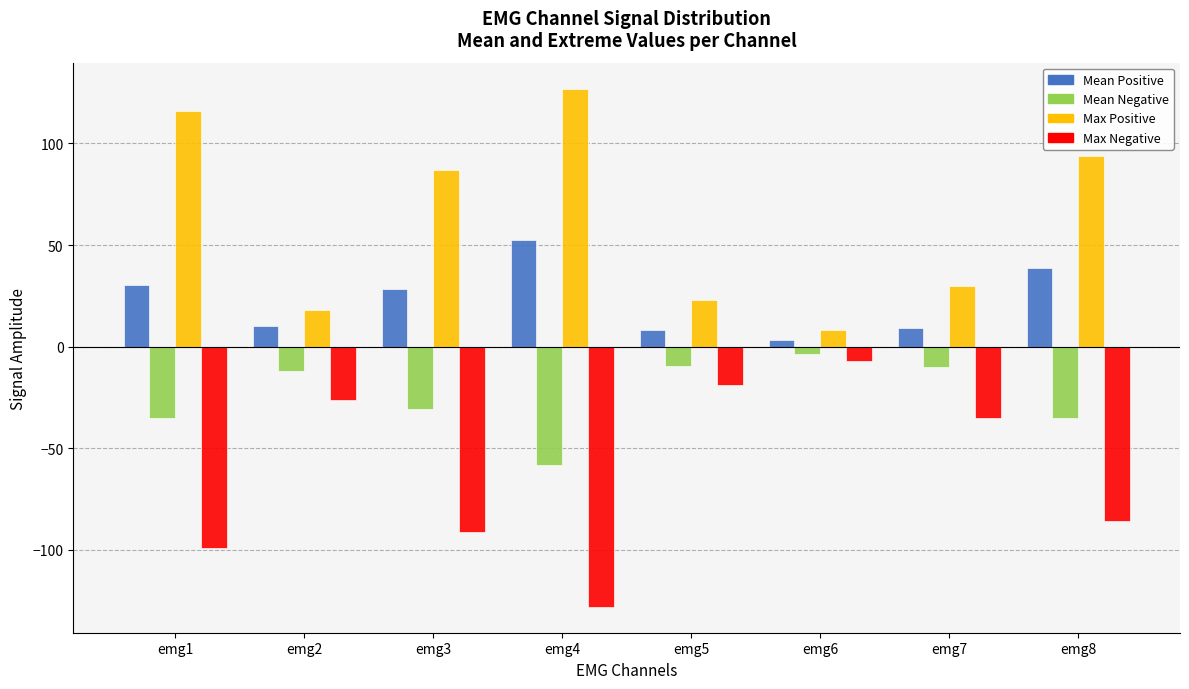

List the series in order of their peak value, lowest first.

Max Negative, Mean Negative, Mean Positive, Max Positive